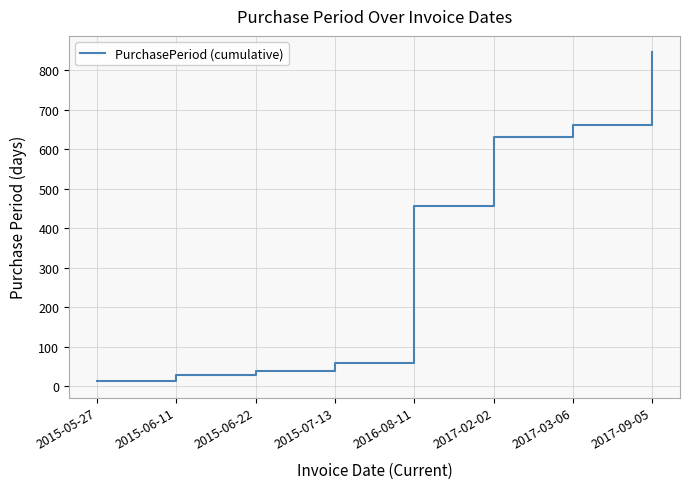

Is it true that the value at 2016-08-11 is 182?

False